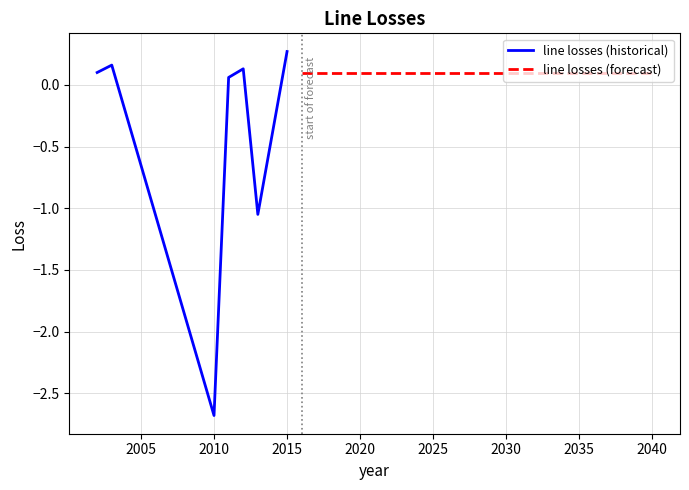

What is the minimum value shown in the chart?

-2.7